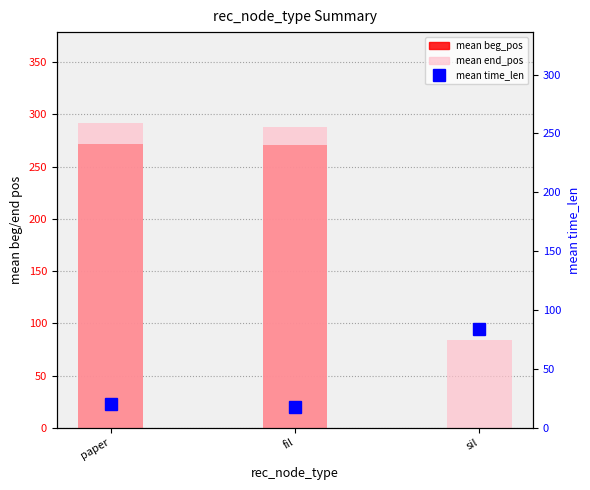

Reading right to left, list all the values displayed in this chart.

mean beg_pos: 0.0	270.5	271.5
mean end_pos: 84.0	288.0	291.4
mean time_len: 84.0	17.5	19.9